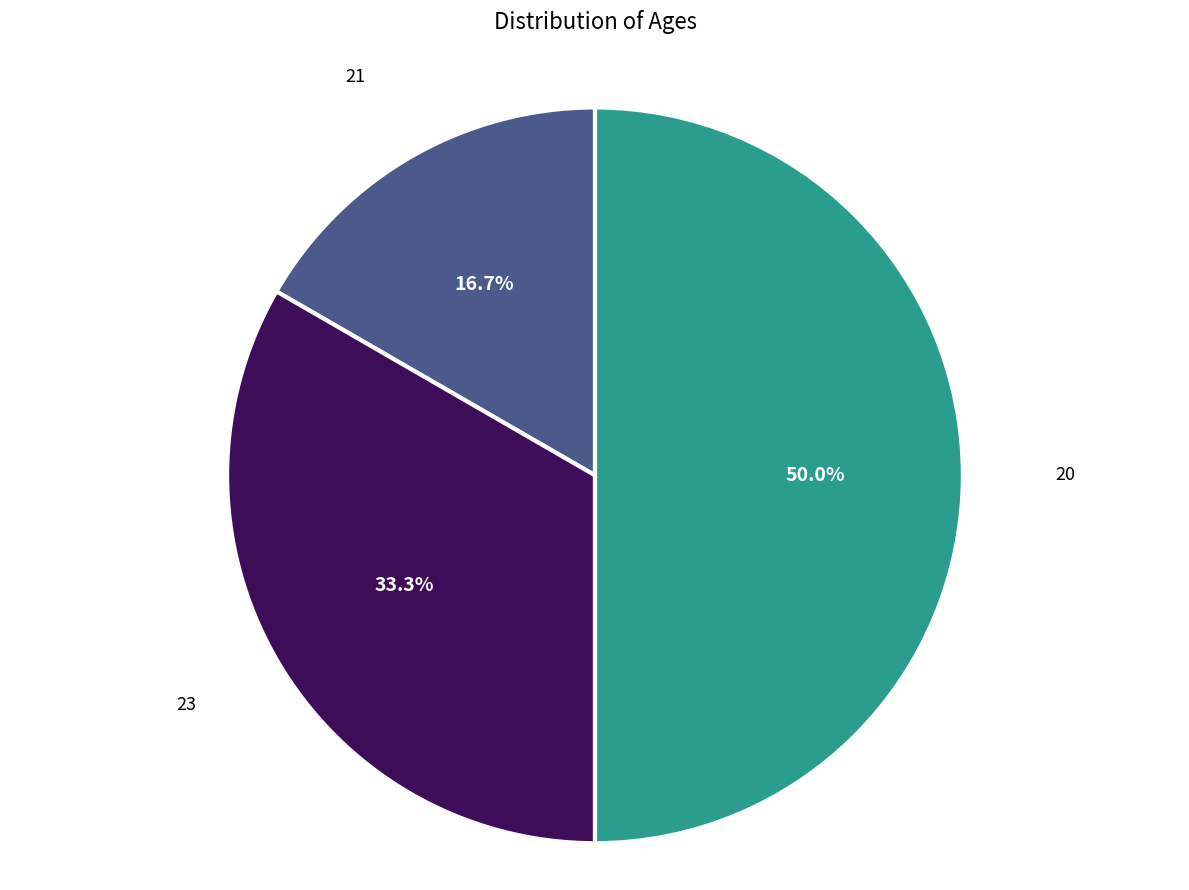

To the nearest percent, what percentage of the pie is 23?

33%